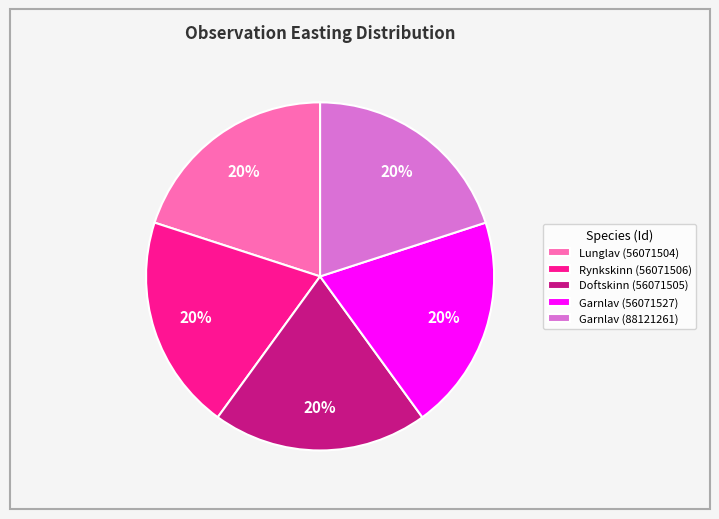

Does any single category account for the majority?

No